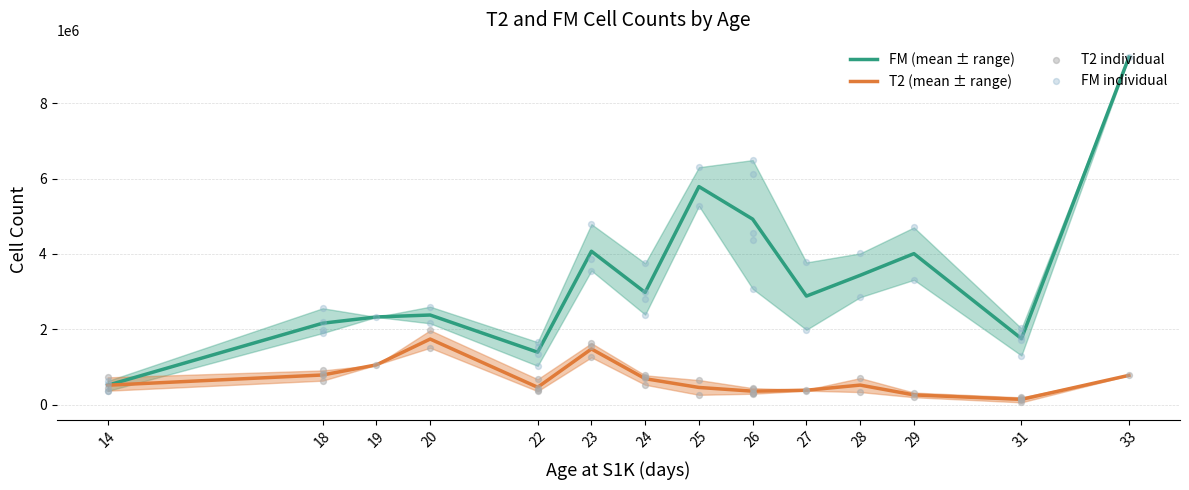

Which series has the largest total across all categories?

FM